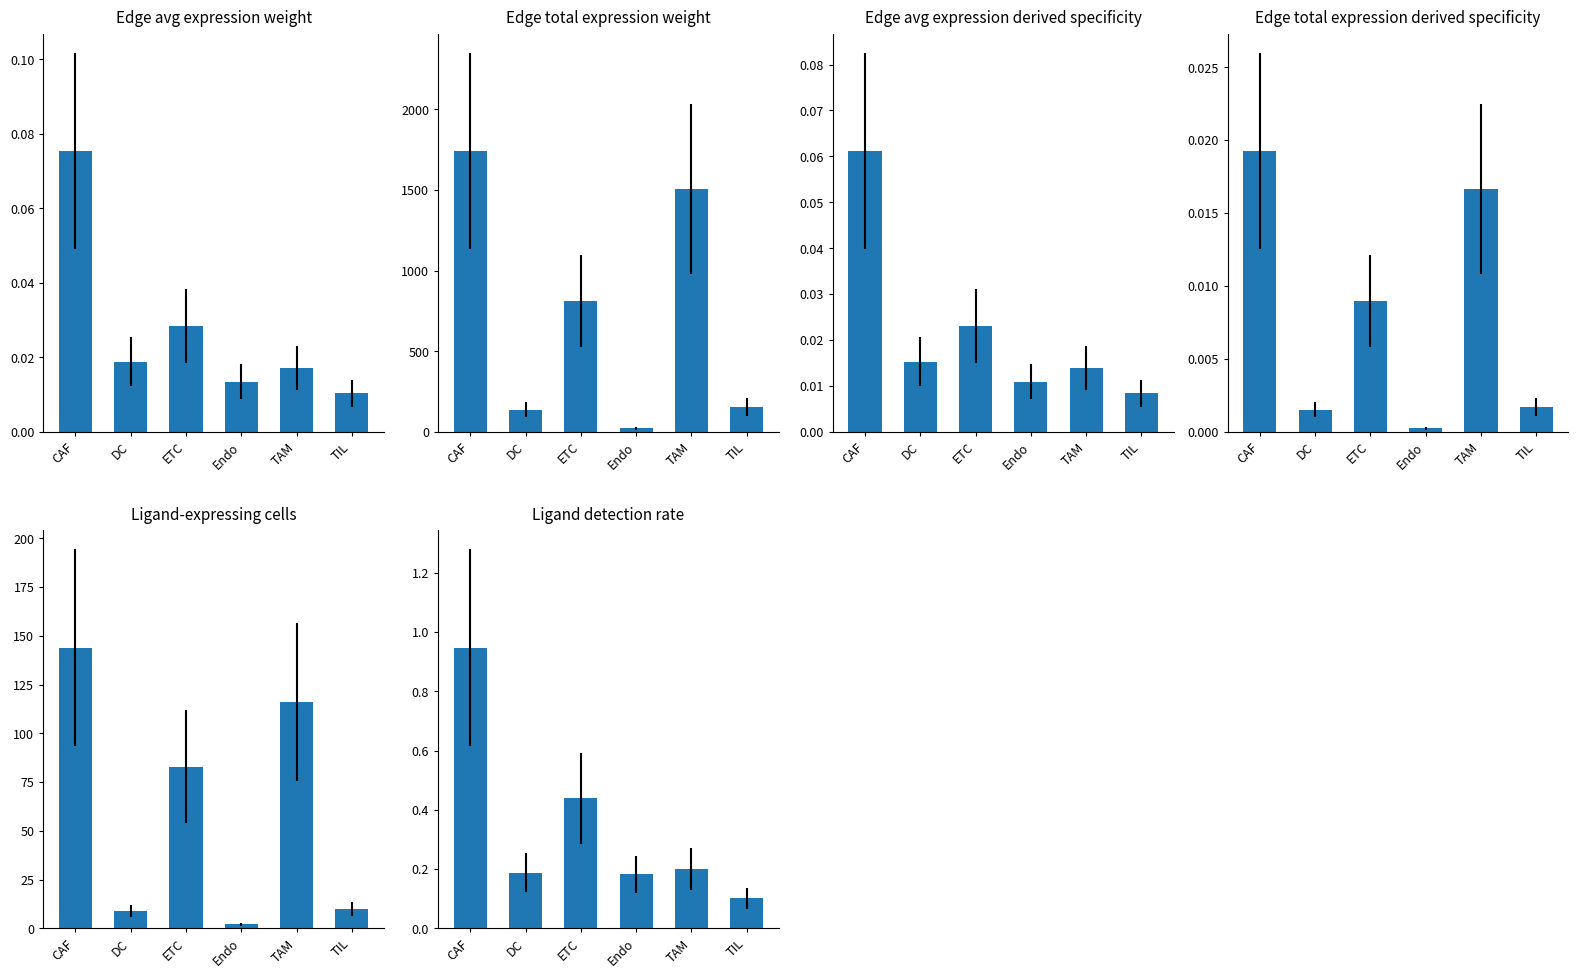

True or false: Edge average expression weight has a value of 0.0 at DC.

True